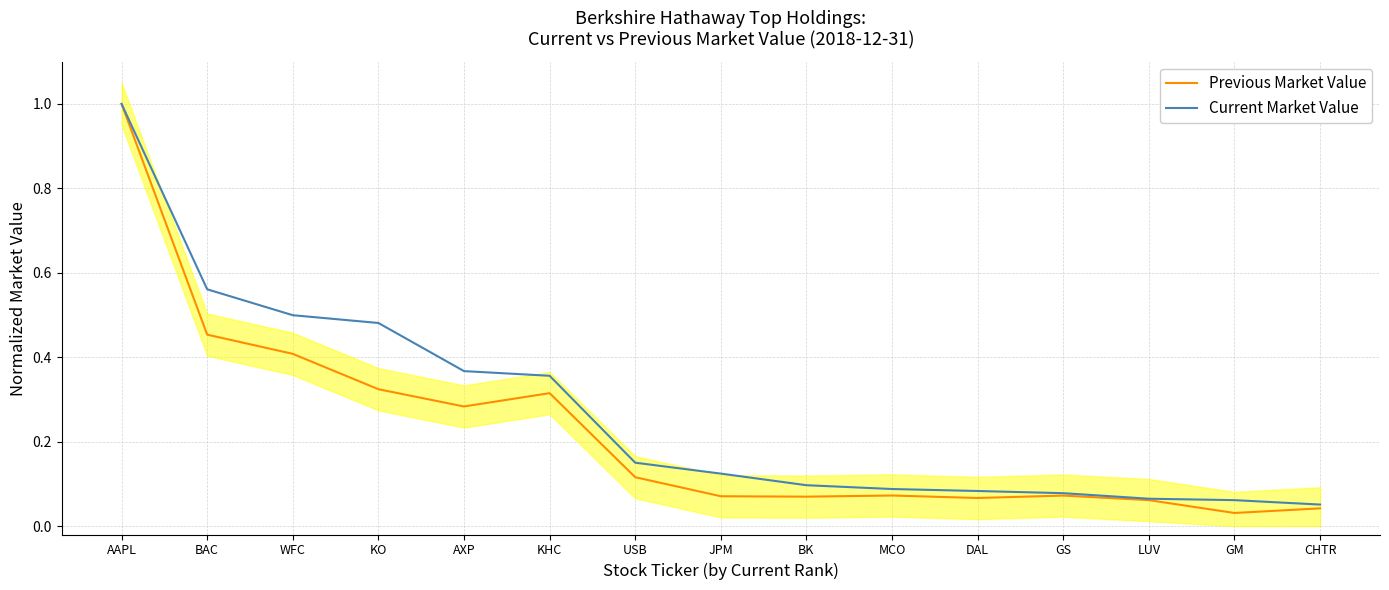

True or false: Previous Market Value has a value of 1.0 at AAPL.

True